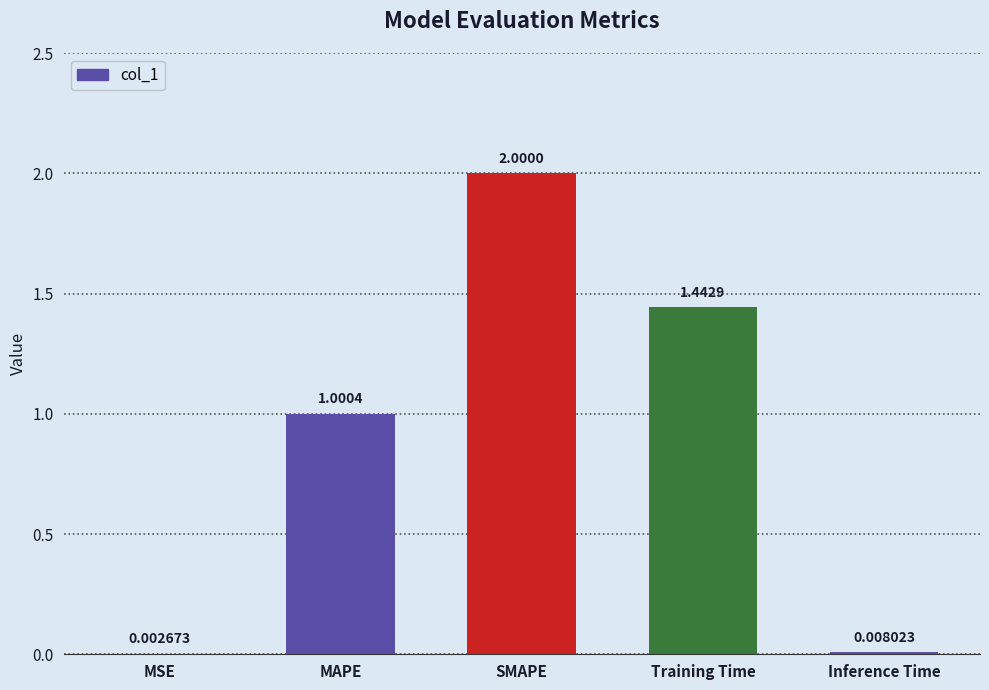

What is the difference between the values at MAPE and MSE?

1.0